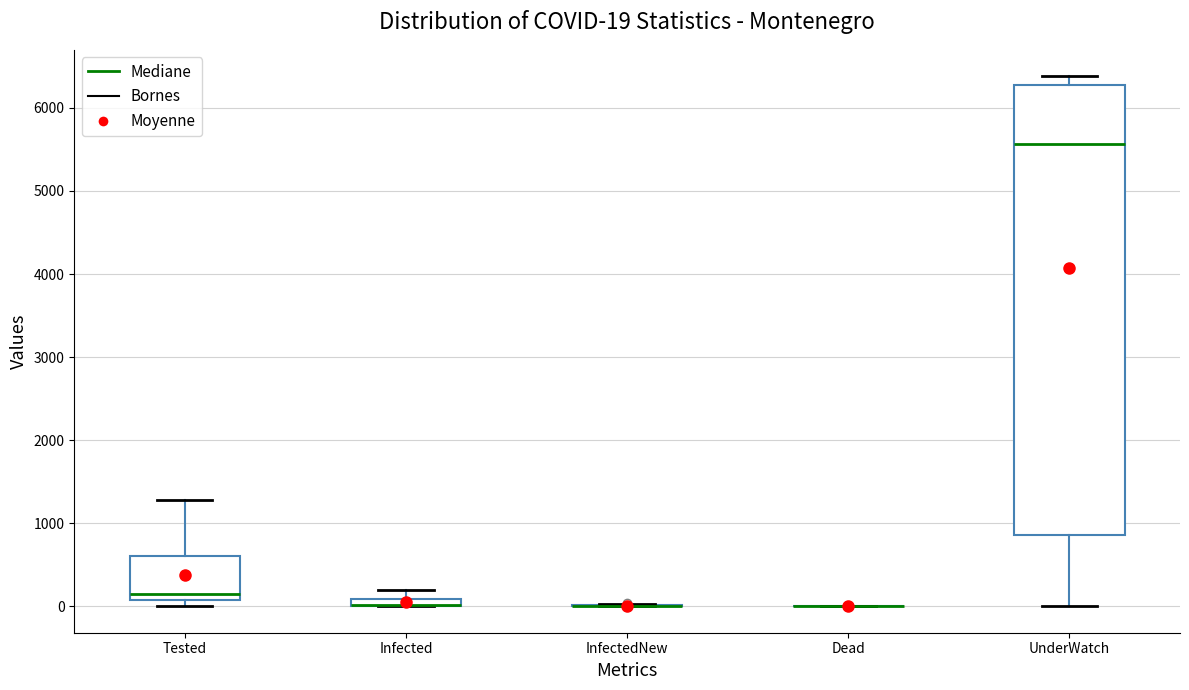

Which box is the tallest, from its lower edge to its upper edge?

UnderWatch